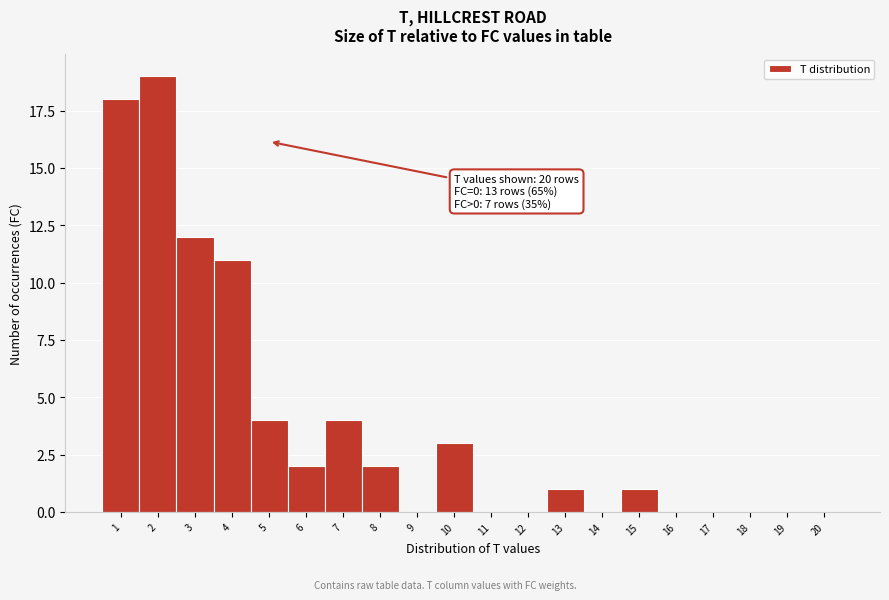

Which range on the x-axis has the tallest bar?

1.5 to 2.5